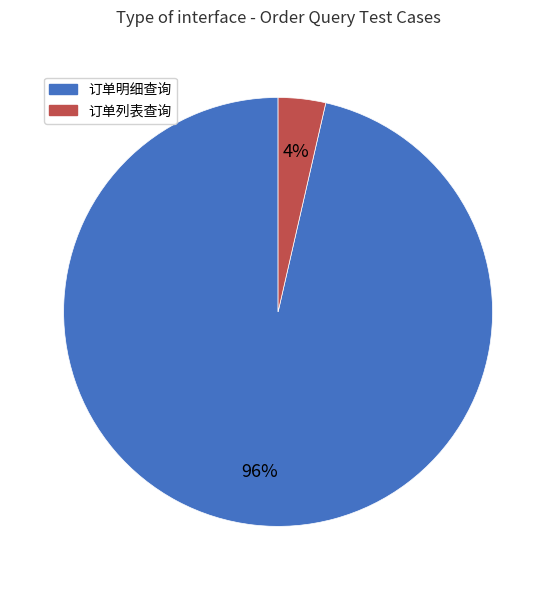

Rank the categories by value from highest to lowest.

订单明细查询, 订单列表查询